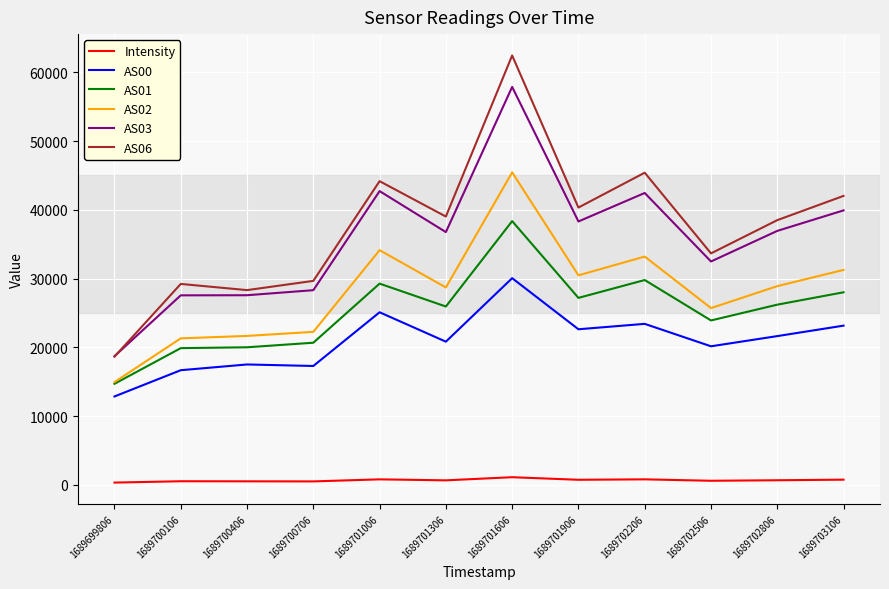

Which series has the widest spread of values?

AS06